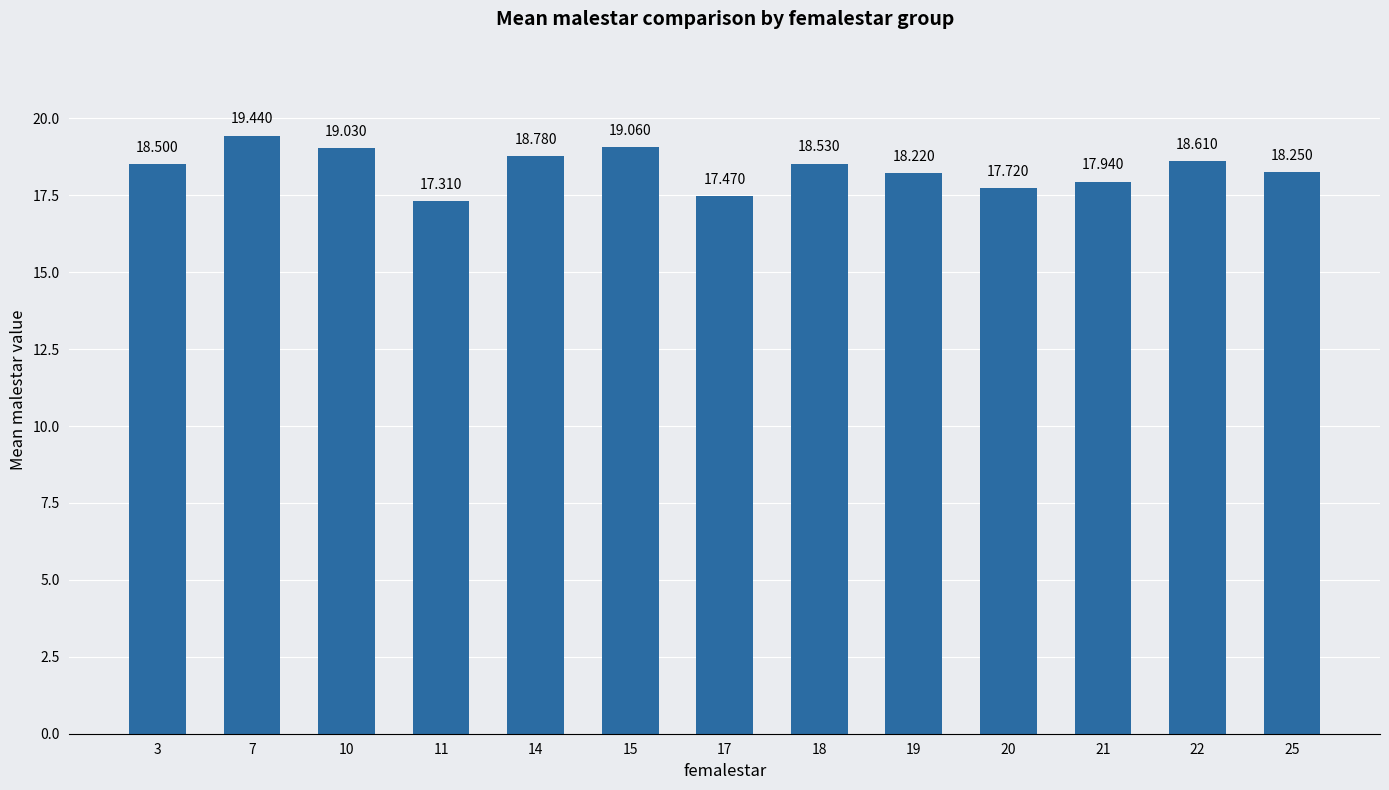

How many values exceed 18?

9